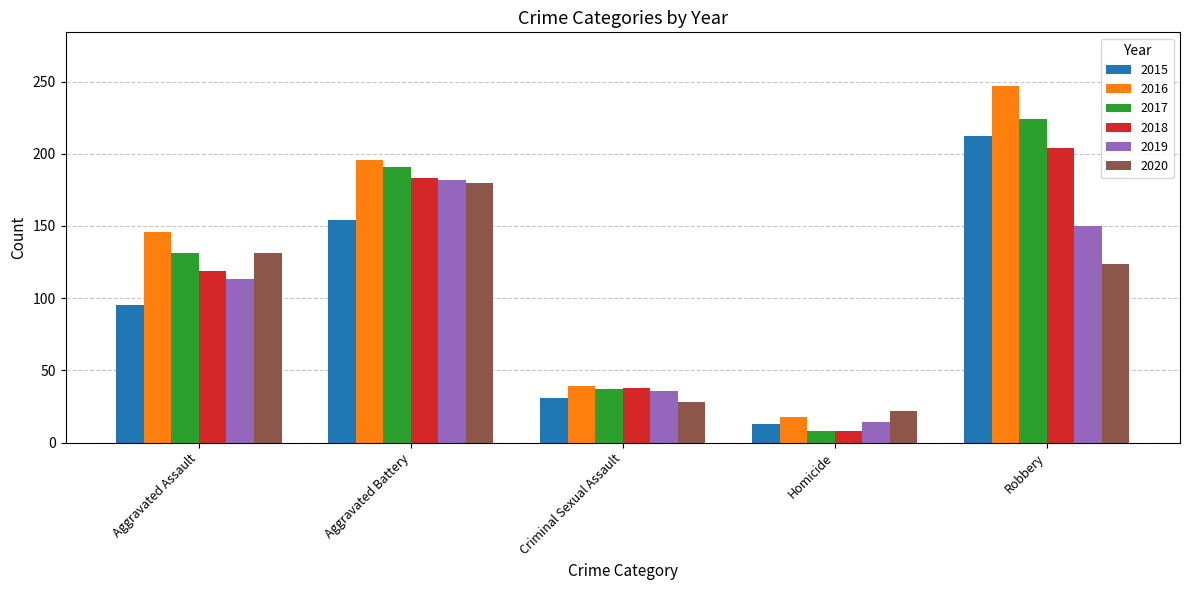

Reading left to right, extract all data points from this chart.

2015: 95	154	31	13	212
2016: 146	196	39	18	247
2017: 131	191	37	8	224
2018: 119	183	38	8	204
2019: 113	182	36	14	150
2020: 131	180	28	22	124